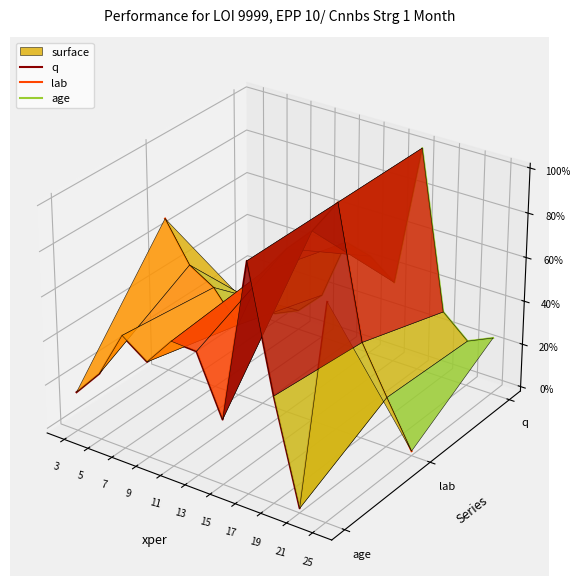

How many data points does each series have?

11